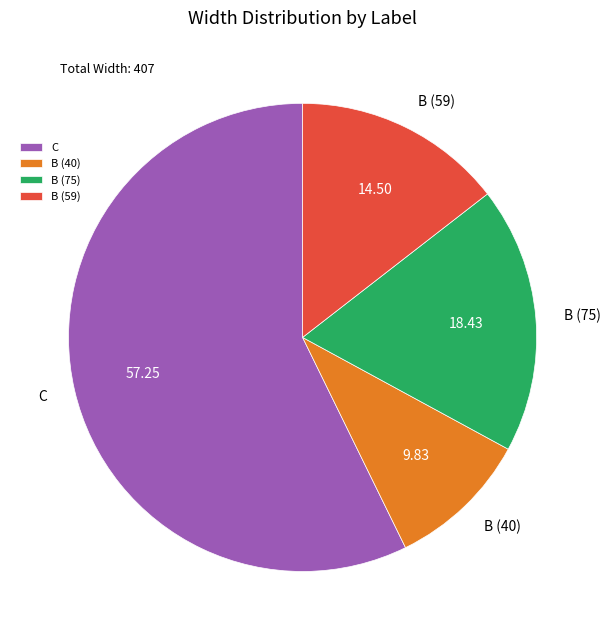

Between B (40) and C, which is larger?

C